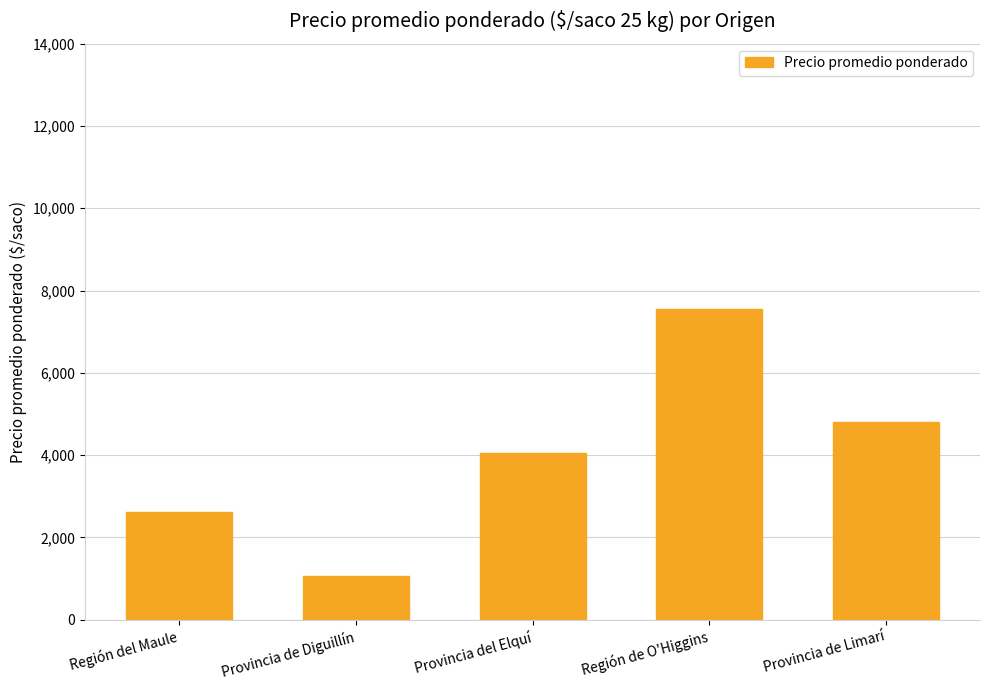

What is the greatest value displayed?

7562